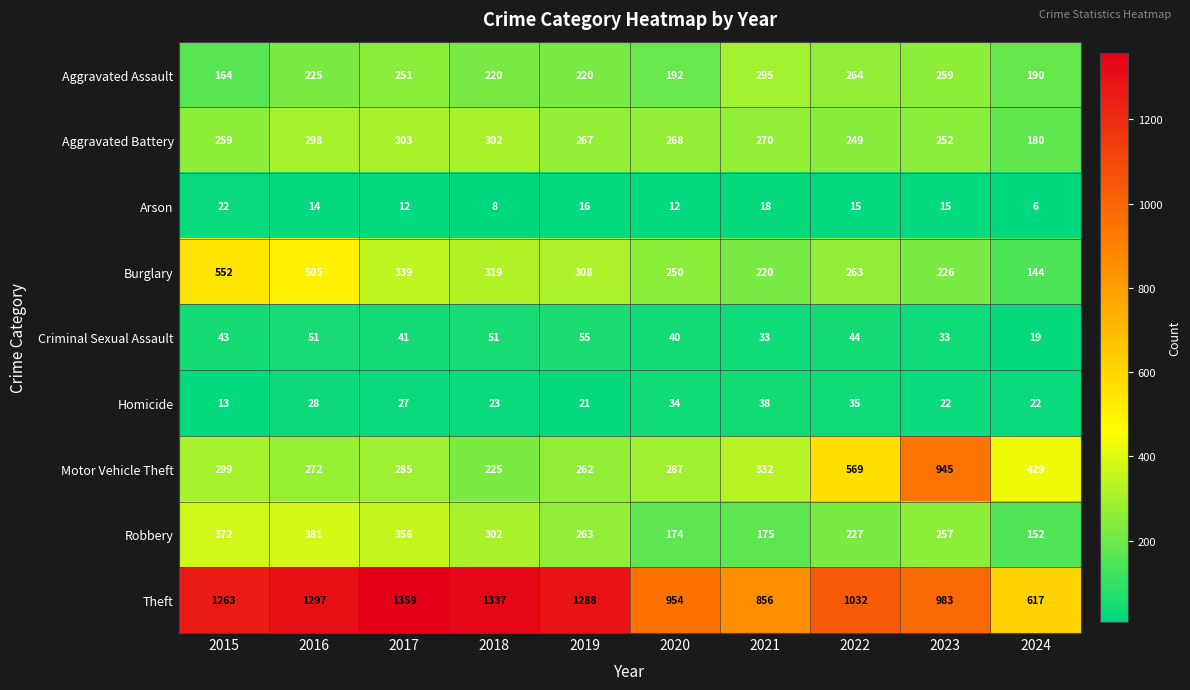

What is the difference between the highest and lowest values at 2017?

1347